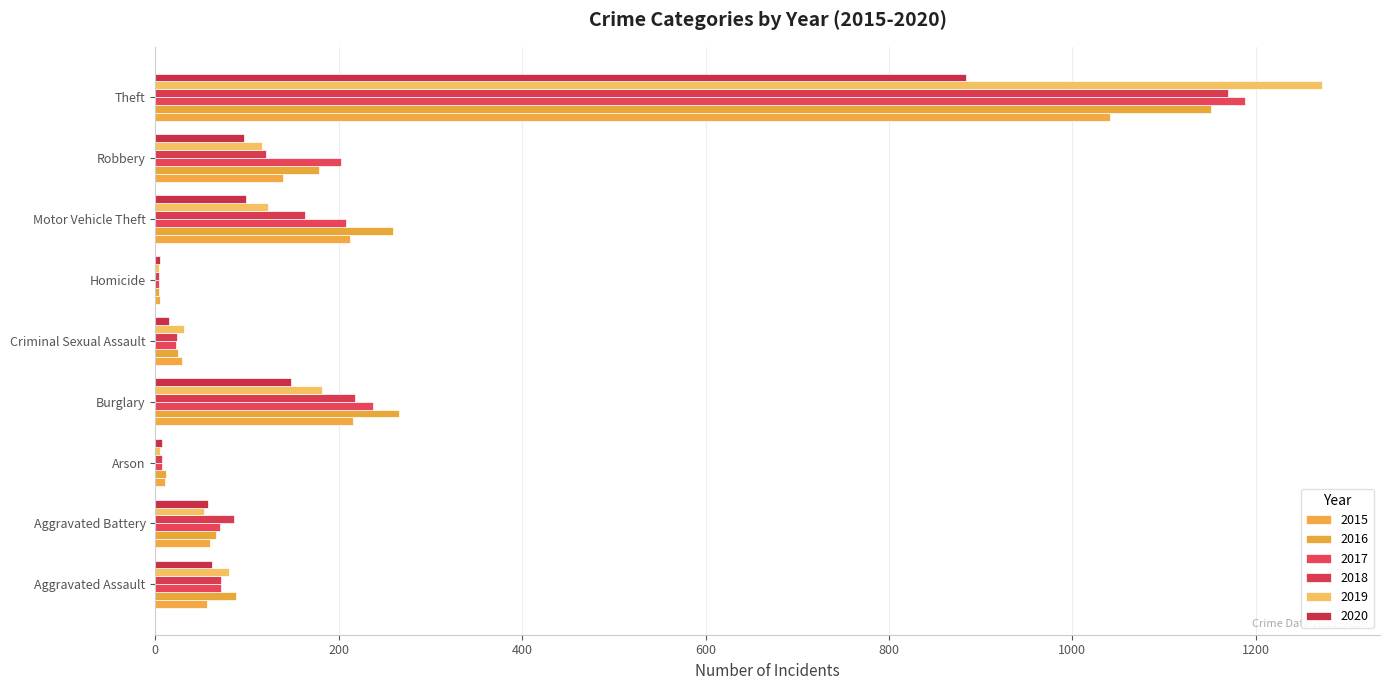

Where is 2020 nearest to the value 444?

Burglary